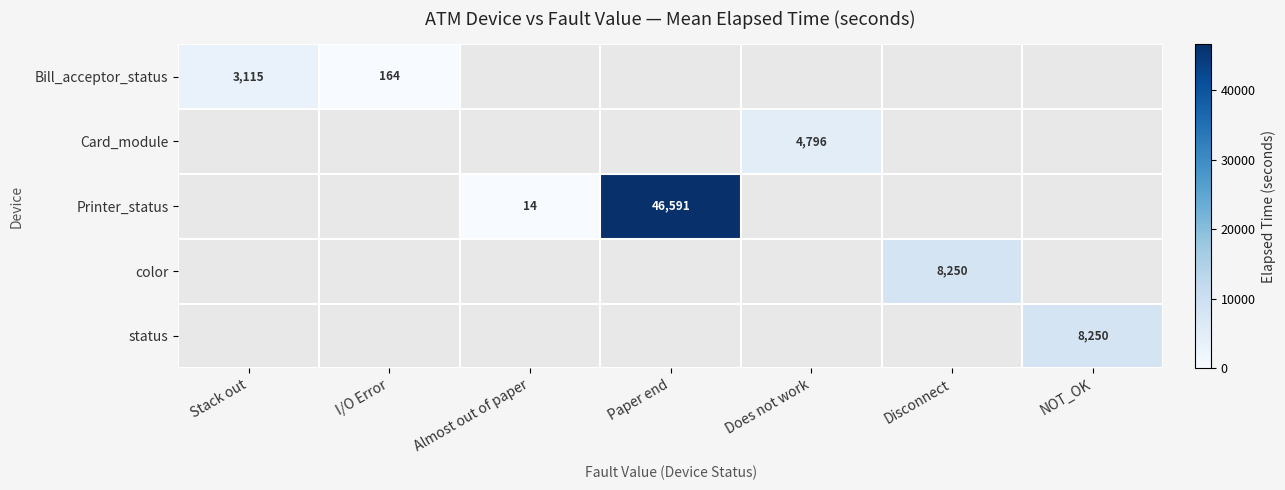

The value of Printer_status at Almost out of paper is 14. True or false?

True